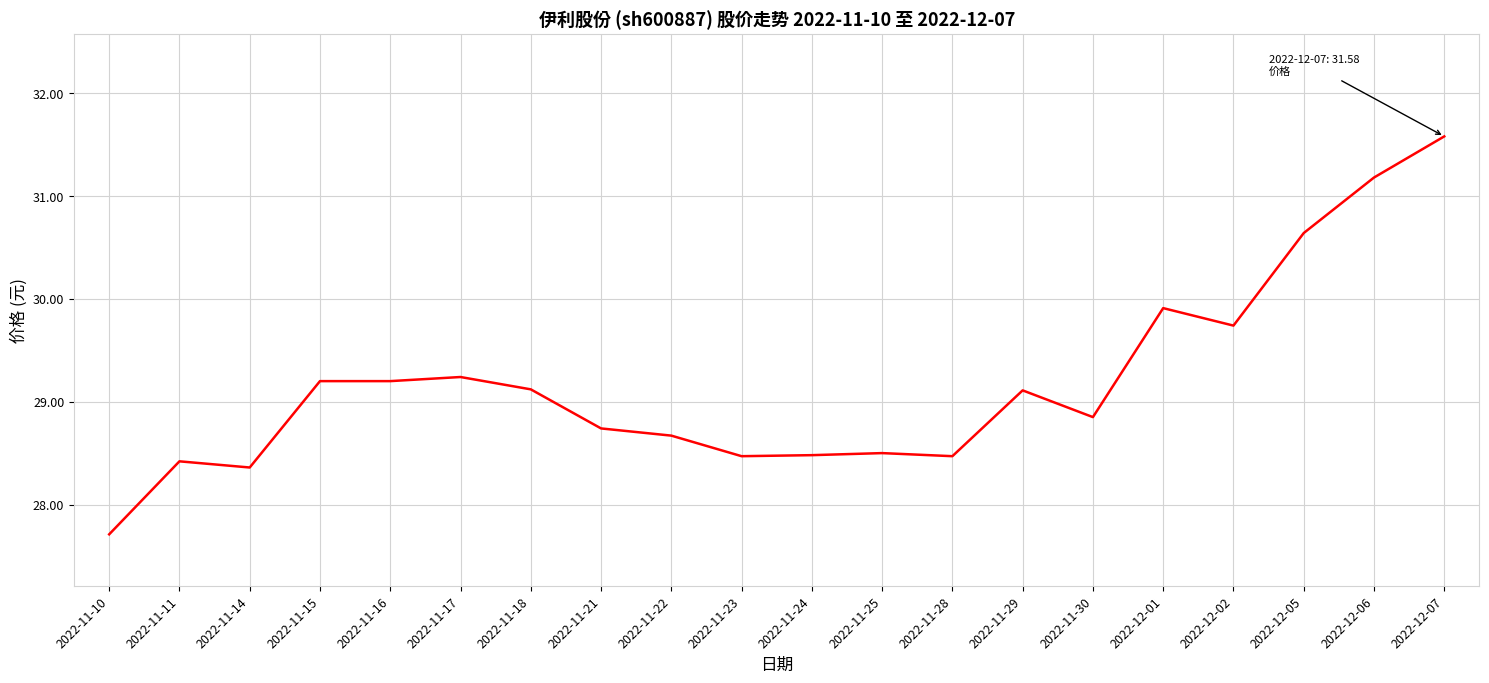

What is the maximum value shown in the chart?

31.6